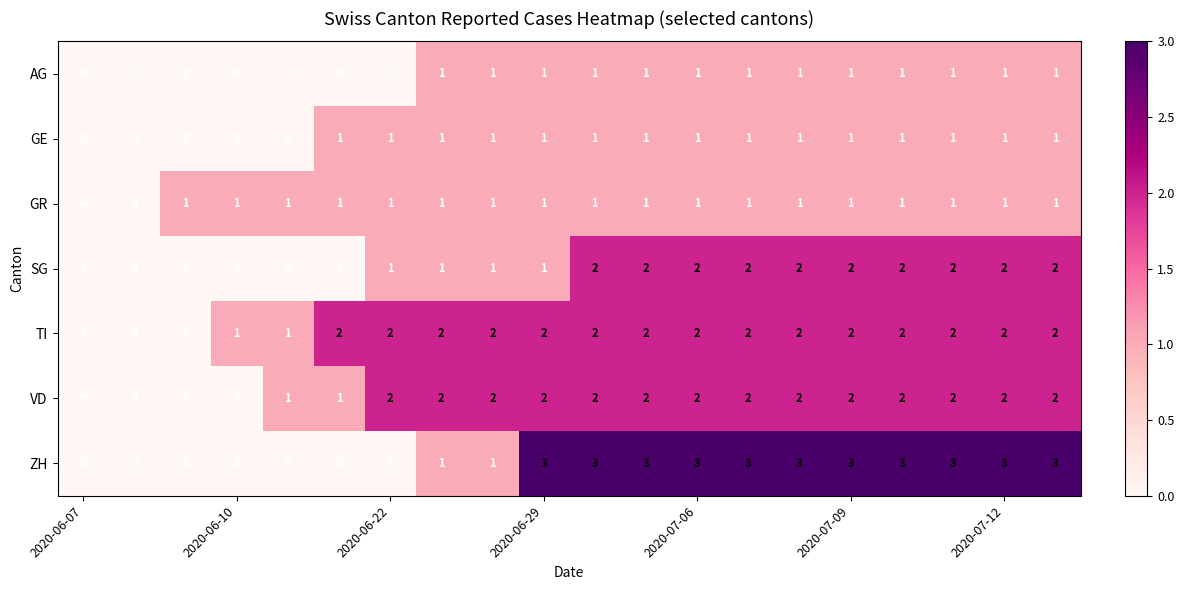

What is the sum of all GE values?

15